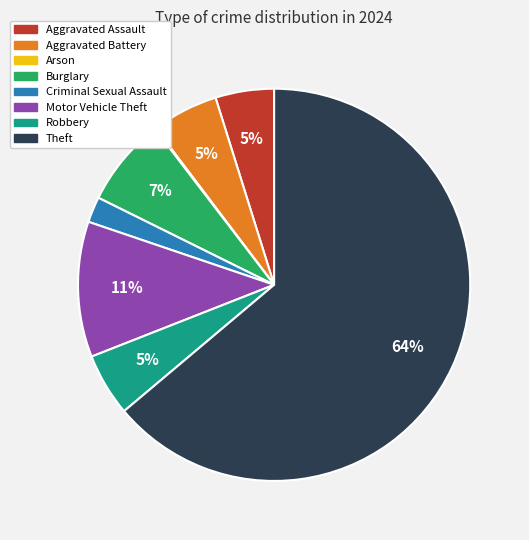

What is the largest slice in the pie chart?

Theft